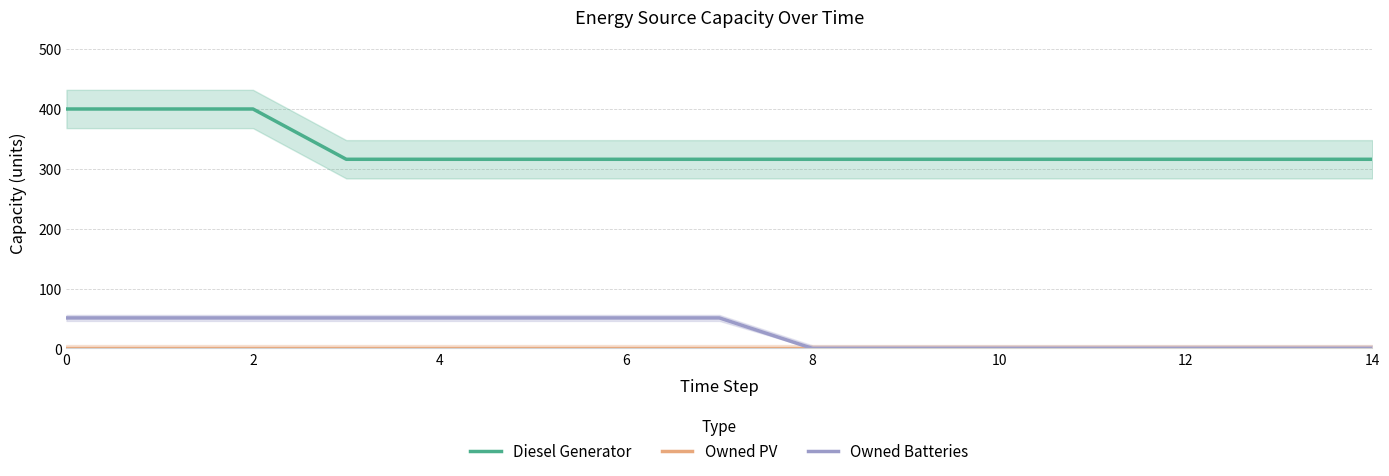

What are all the series names shown in the legend?

Diesel Generator, Owned PV, Owned Batteries